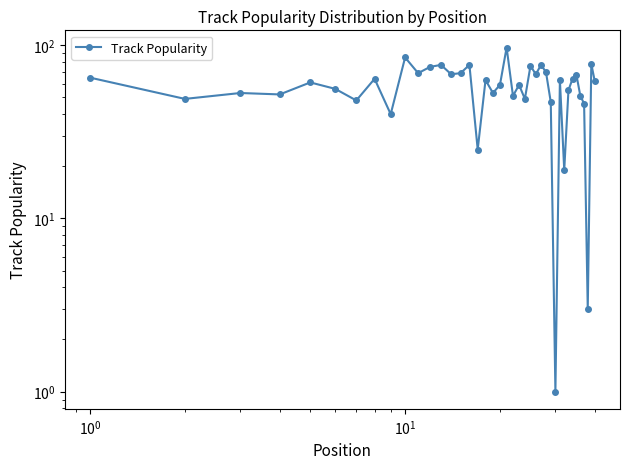

How many data points are less than 62?

20